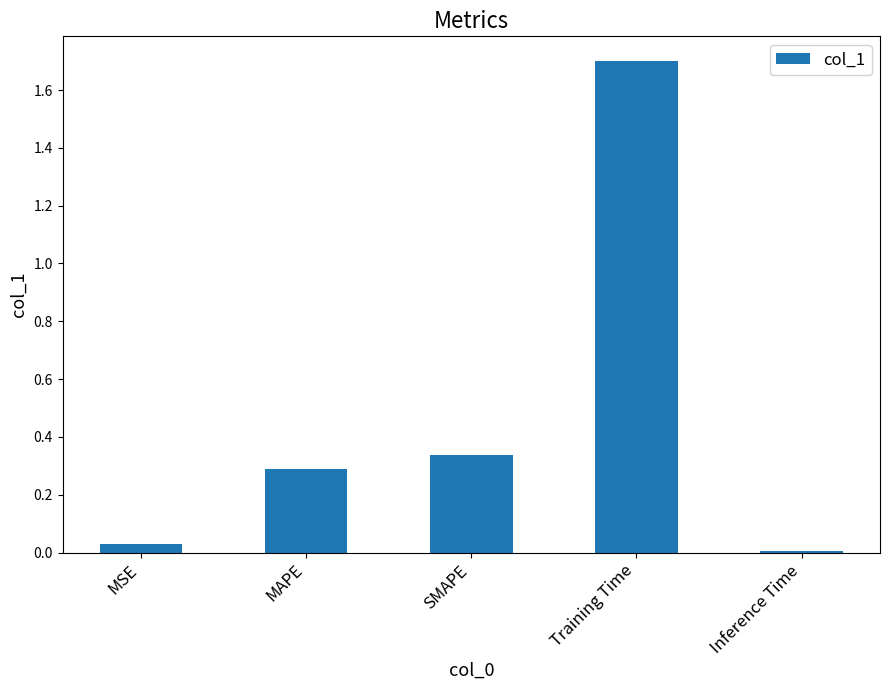

What is the greatest value displayed?

1.7